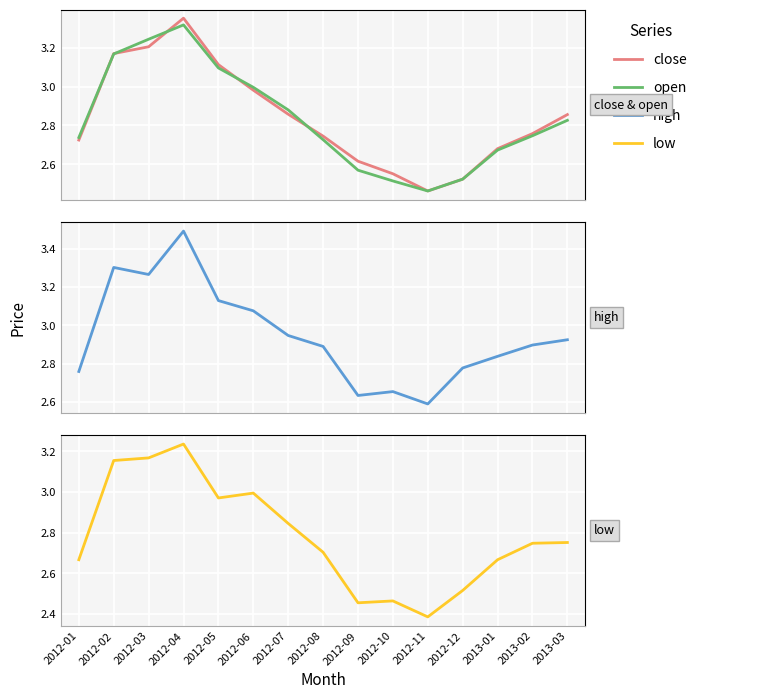

What is the lowest value of the close series?

2.5